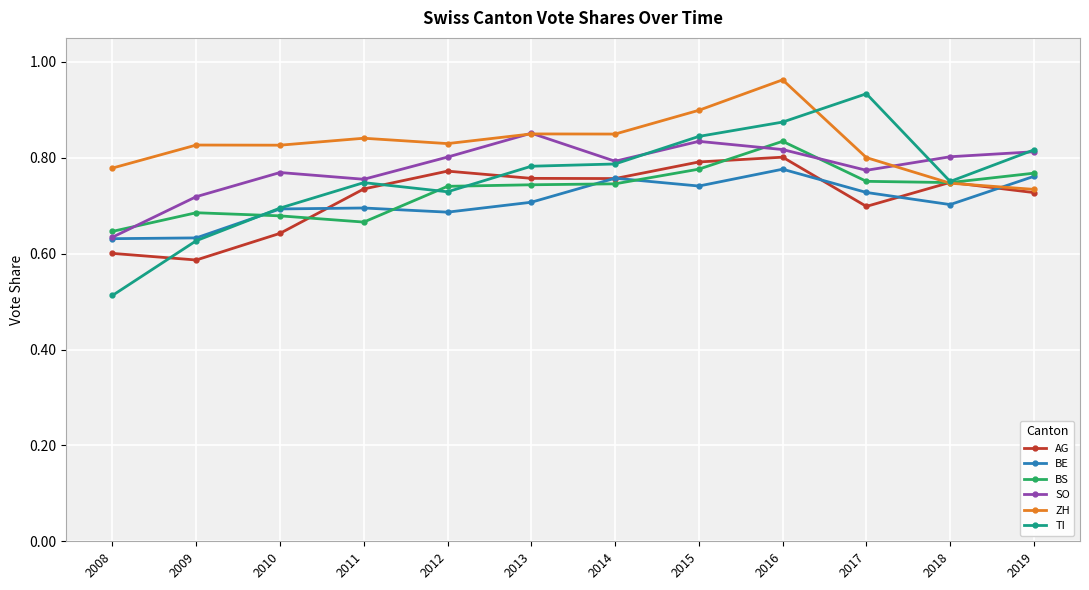

What is the sum of all BS values?

8.8